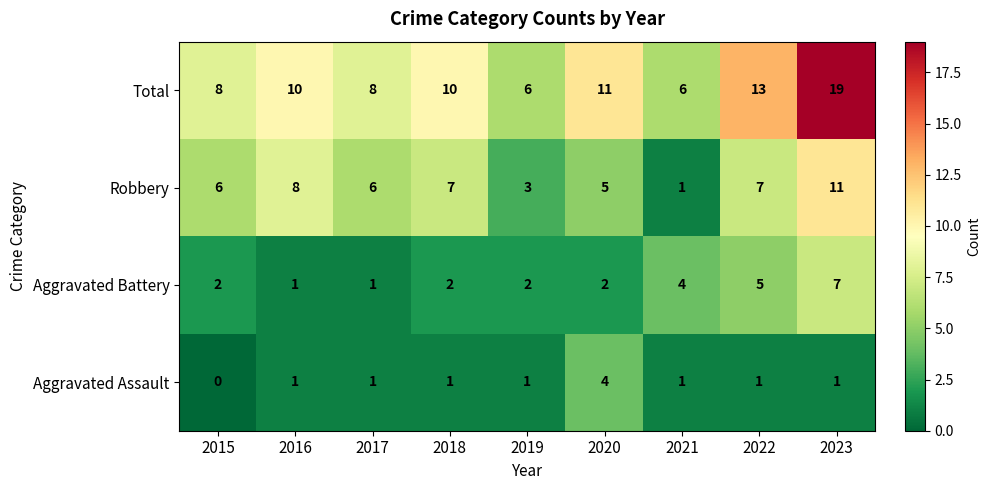

At 2015, list the series in order from largest to smallest.

Total, Robbery, Aggravated Battery, Aggravated Assault